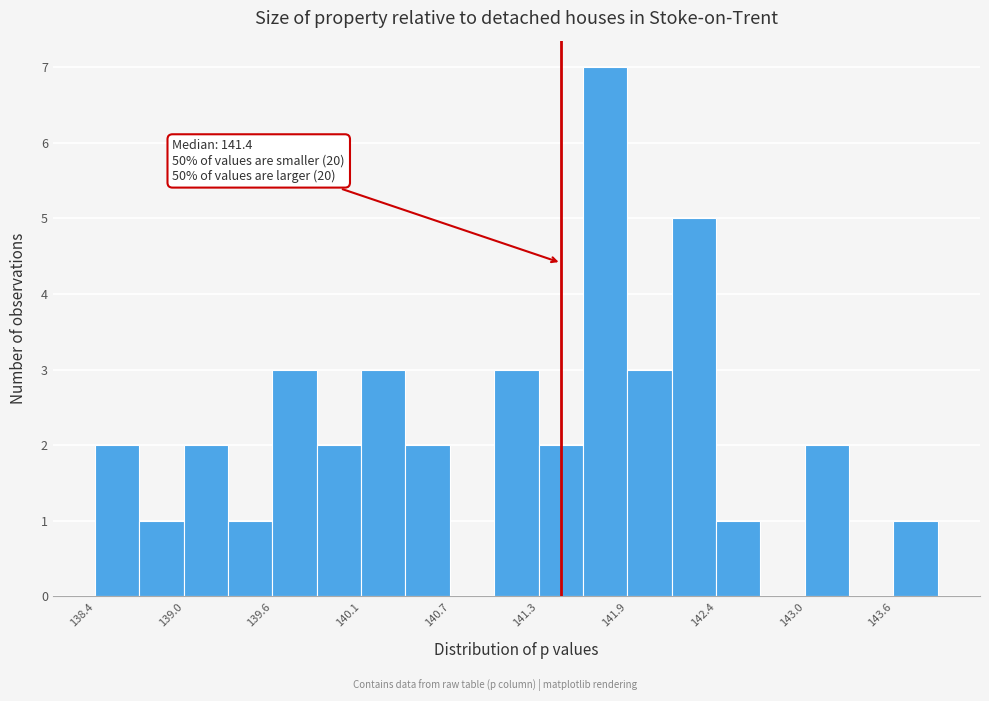

Around what value on the x-axis is the tallest bar? Give the approximate position of its centre, as read against the axis.

141.7